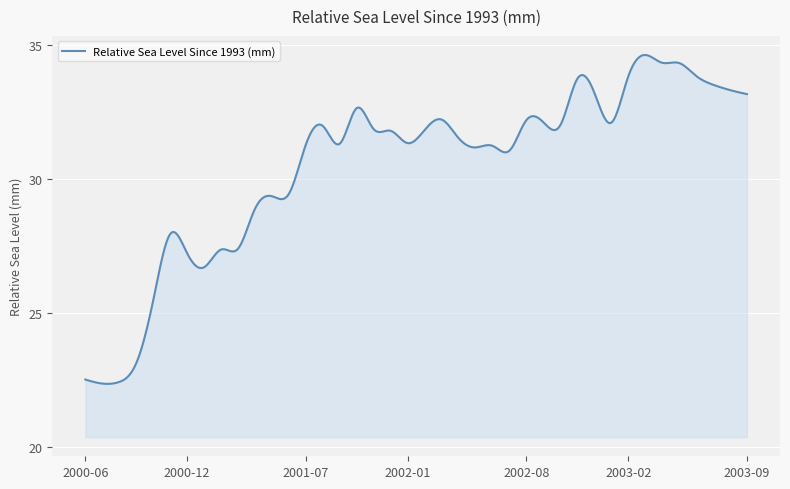

What is the smallest value displayed?

22.3